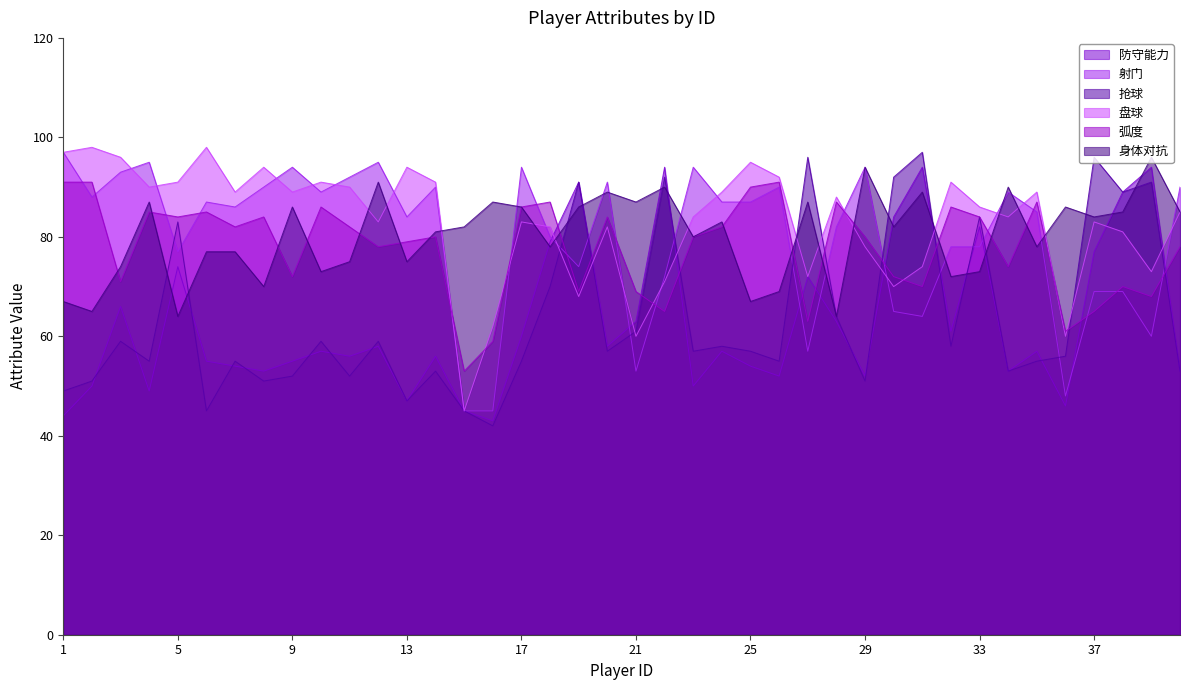

True or false: 抢球 has a value of 88 at 40.

False